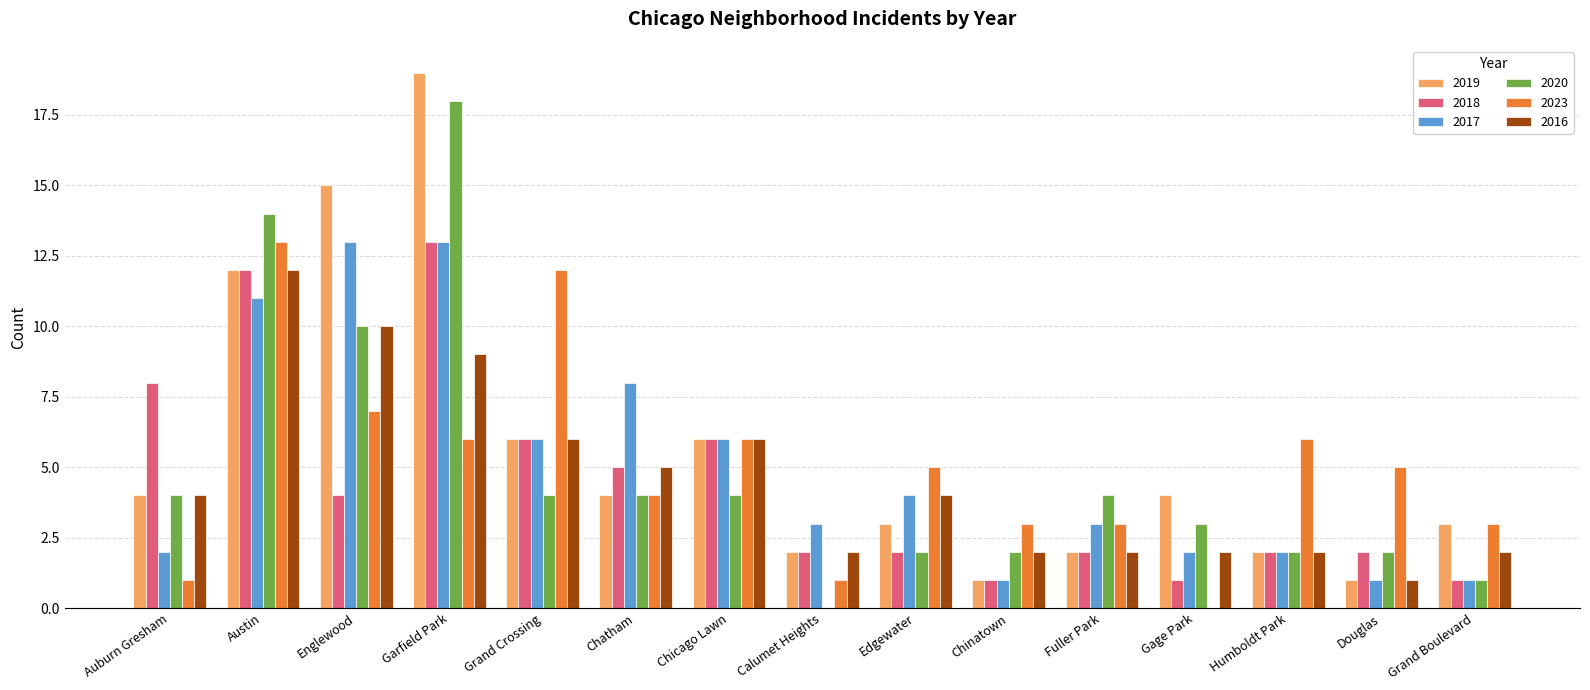

Count the number of data series in this chart.

6